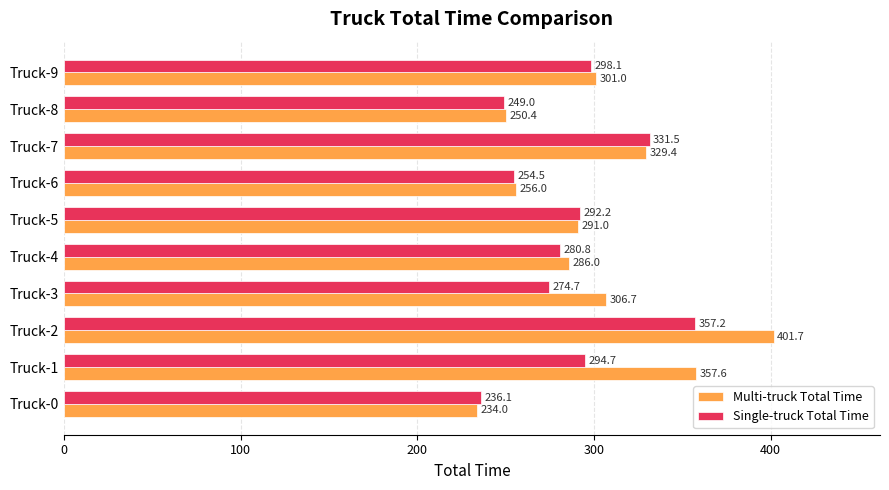

True or false: Multi-truck Total Time has a value of 105.8 at Truck-4.

False